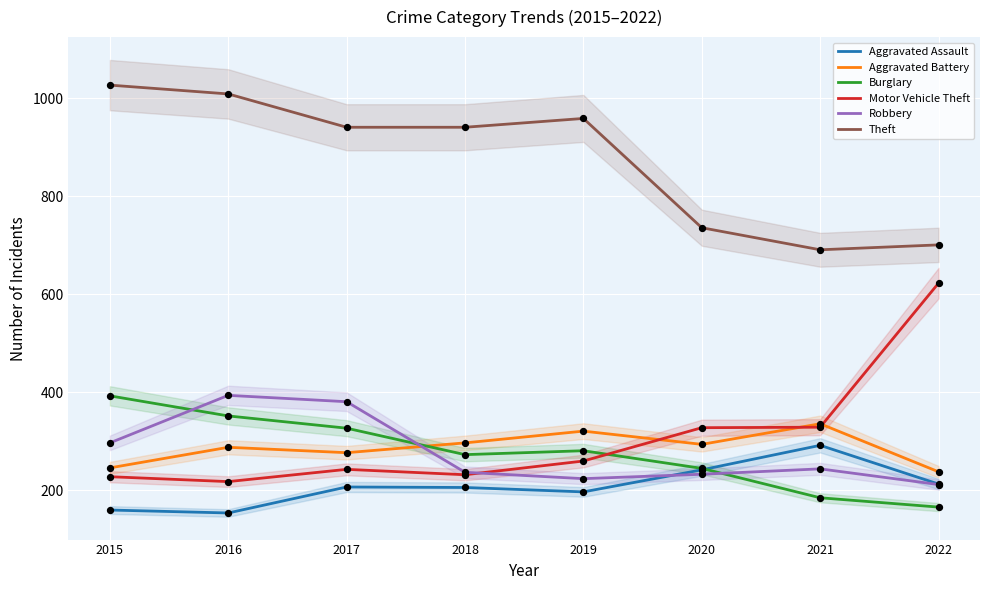

What are all the series names shown in the legend?

Aggravated Assault, Aggravated Battery, Burglary, Motor Vehicle Theft, Robbery, Theft